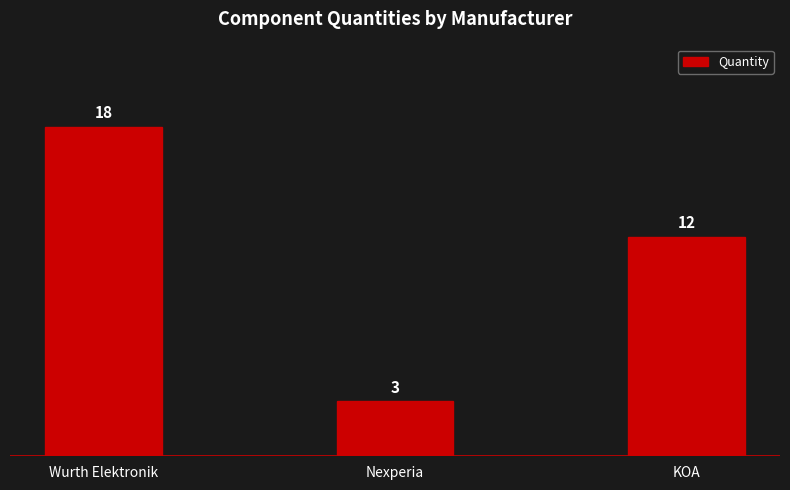

List the labels in order of value, largest first.

Wurth Elektronik, KOA, Nexperia